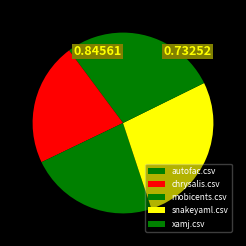

What is the largest slice in the pie chart?

snakeyaml.csv